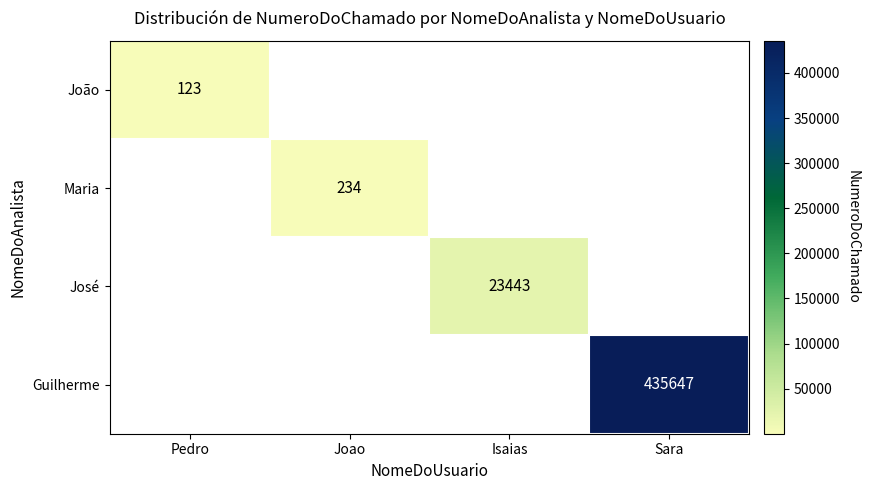

Is the value of Maria at Joao greater than the value of Guilherme at Sara?

No